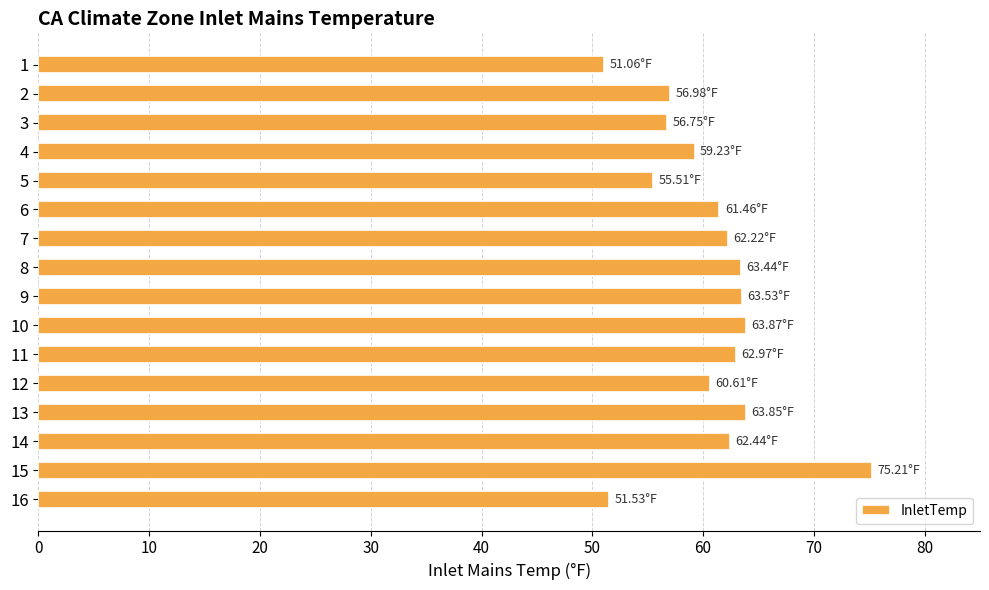

What is the difference between the second highest and minimum values?

12.8